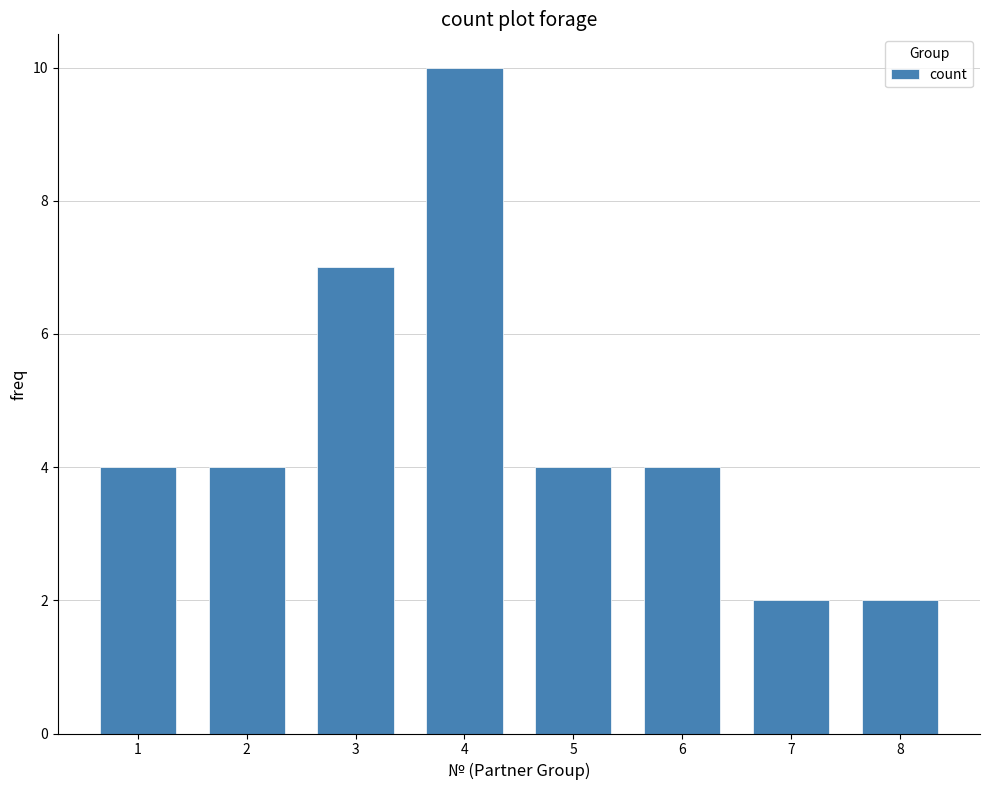

Reading right to left, extract all data points from this chart.

2	2	4	4	10	7	4	4